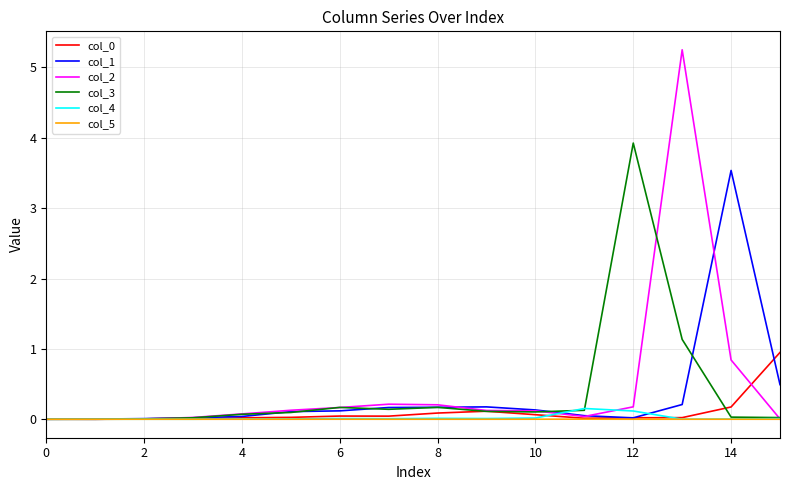

Which series has the largest range (max minus min)?

col_2